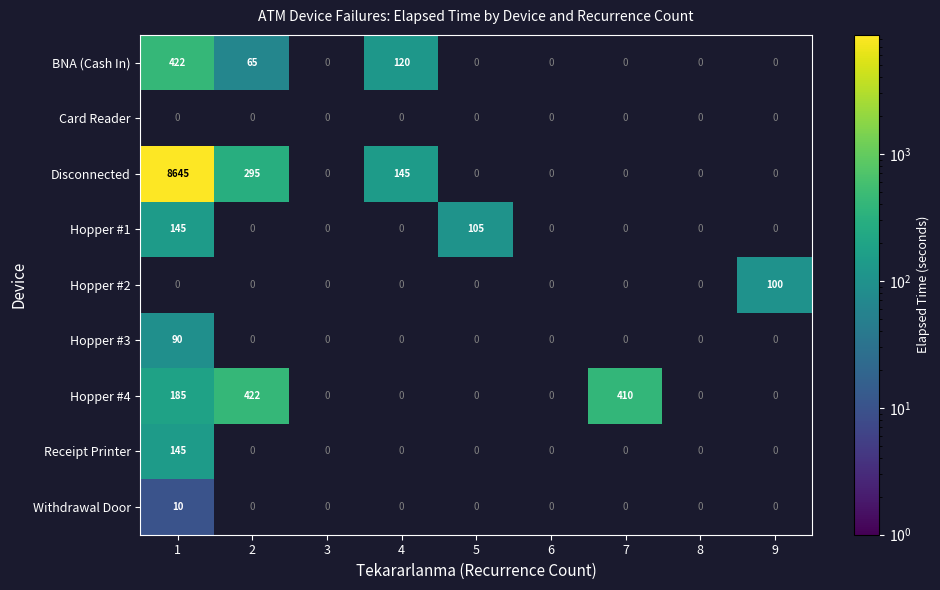

Is it true that BNA (Cash In) equals 100 at 2?

False